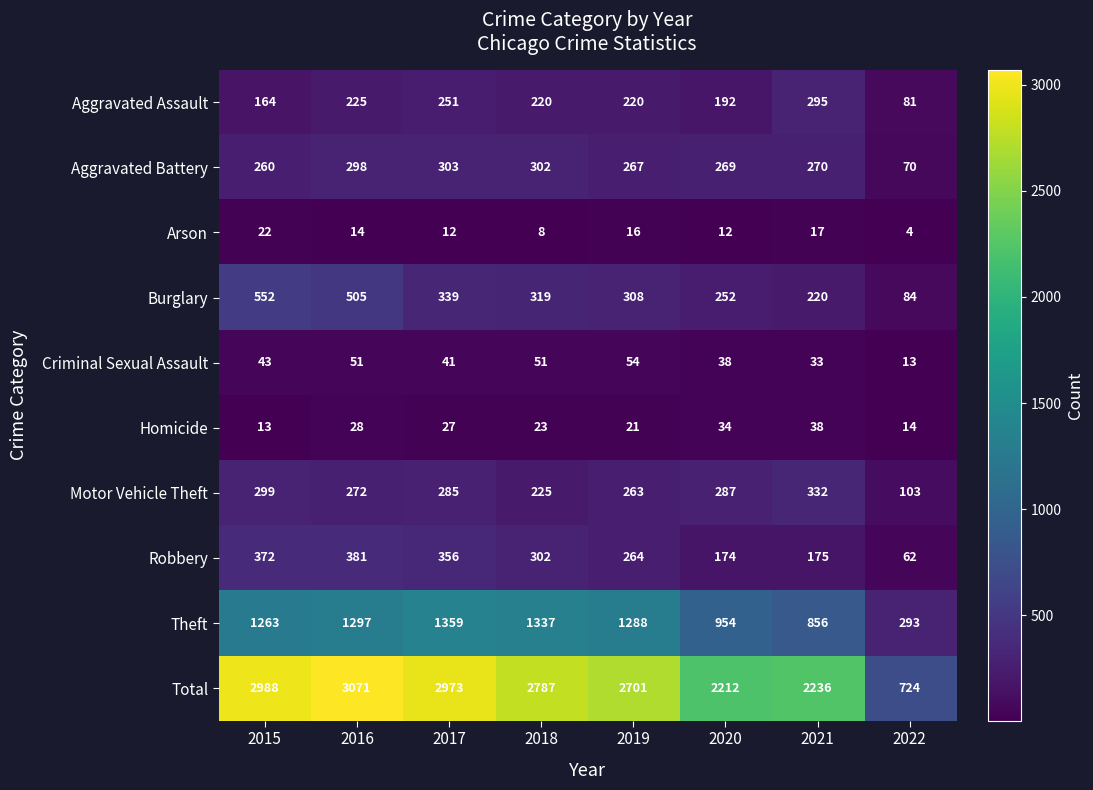

At how many categories does at least one series exceed 2469?

5